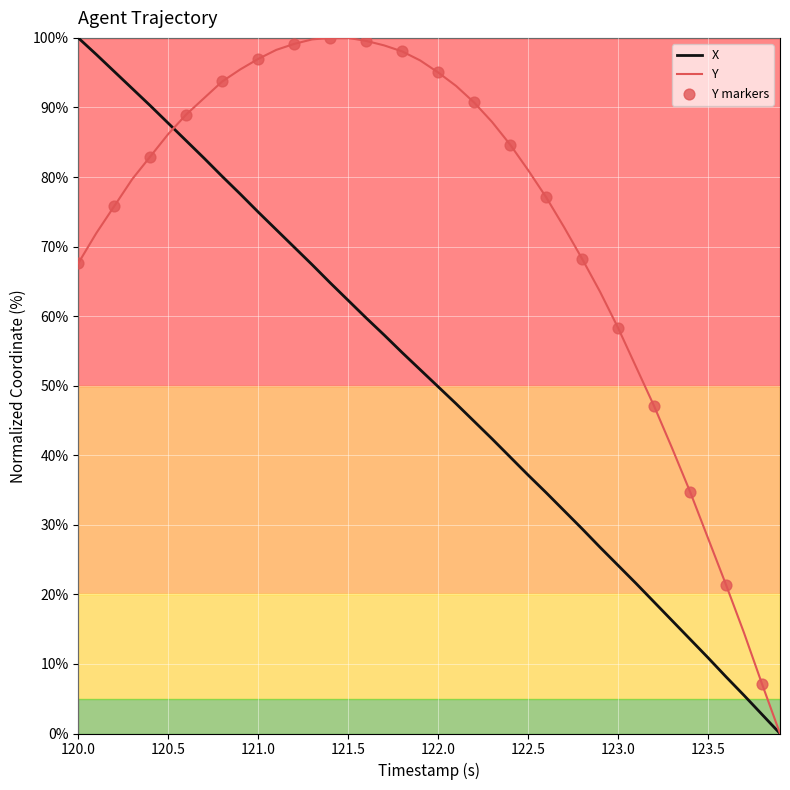

Which series has the largest total across all categories?

Y